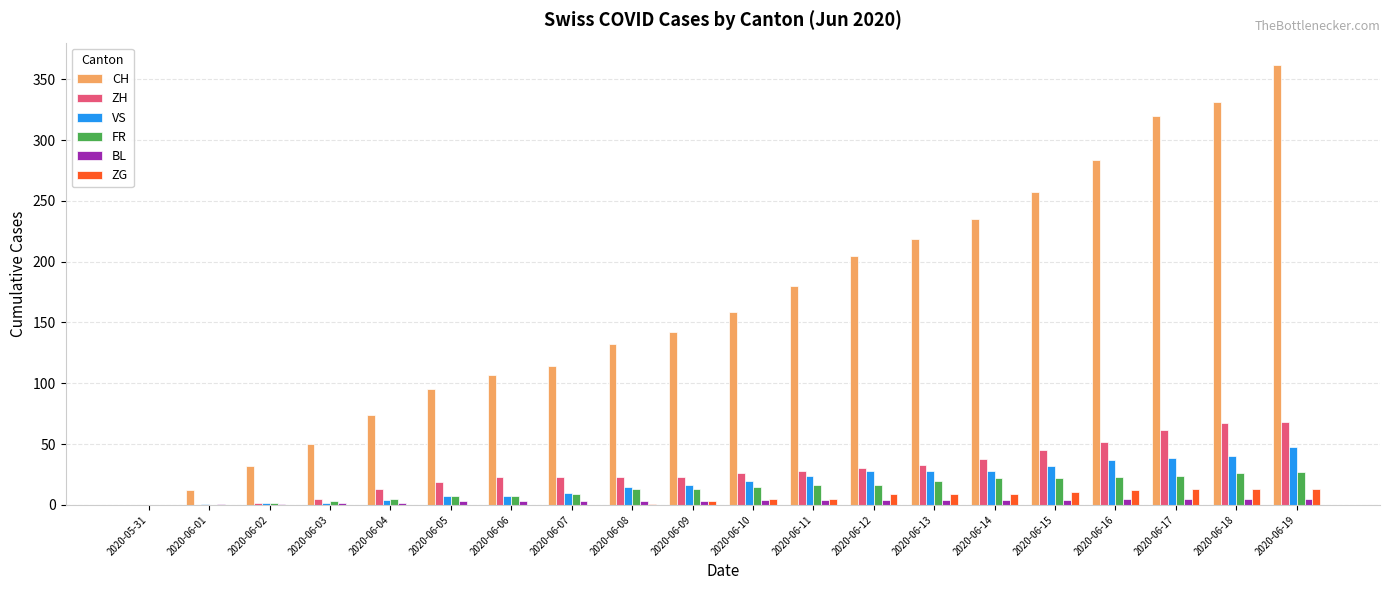

How many distinct data groups are displayed?

6